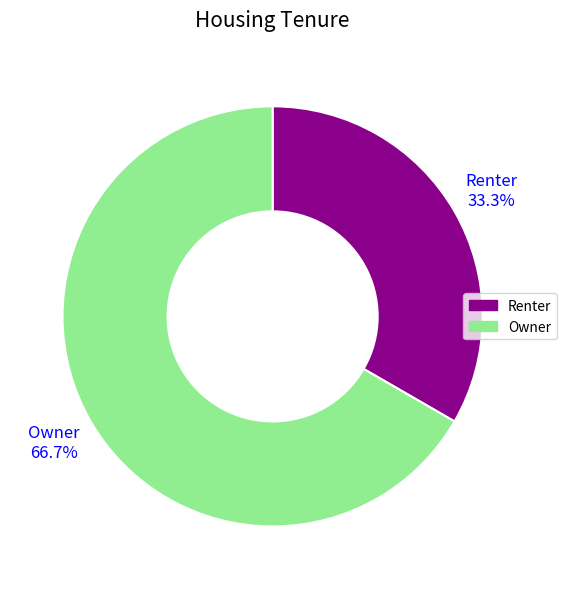

True or false: Owner accounts for 67% of the total.

True